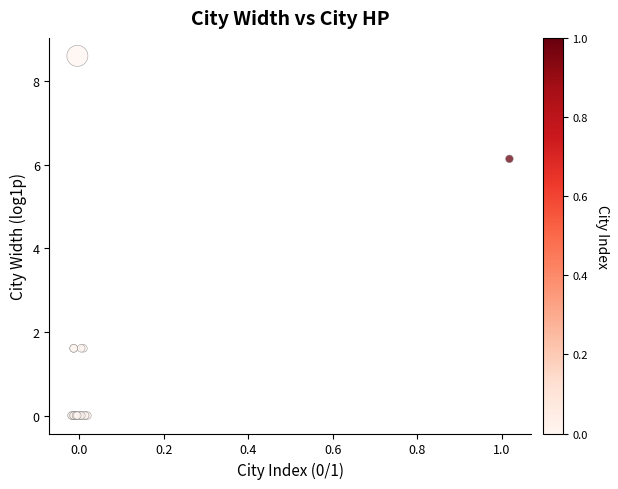

What Y value in the scatter plot is closest to 4?

6.1